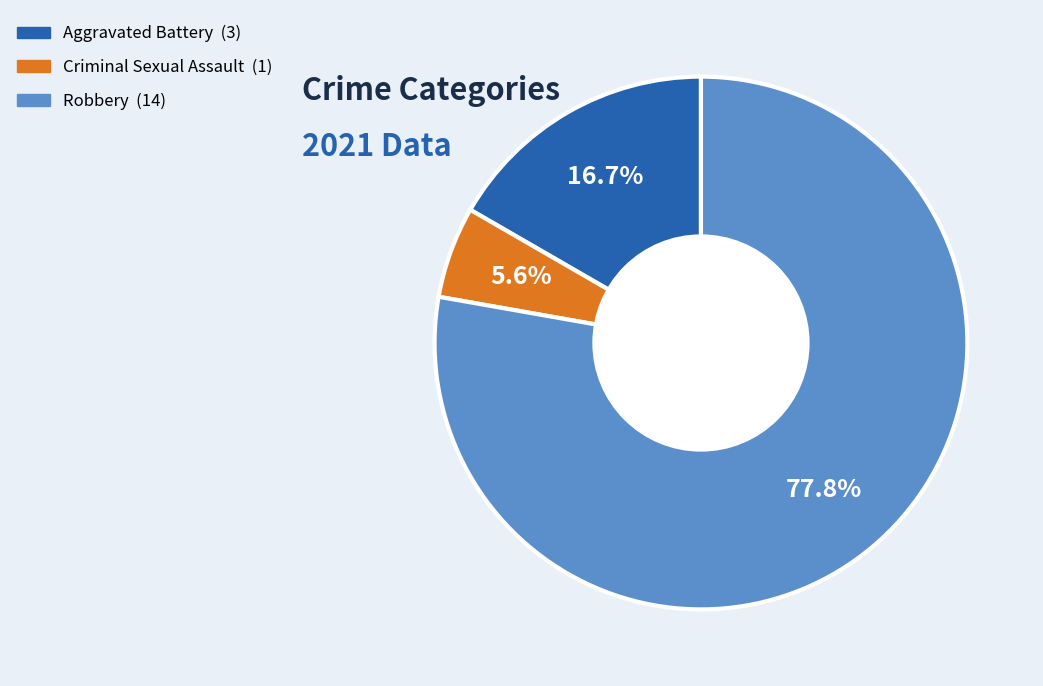

To the nearest percent, what is the difference between the largest and smallest slice percentages?

72%